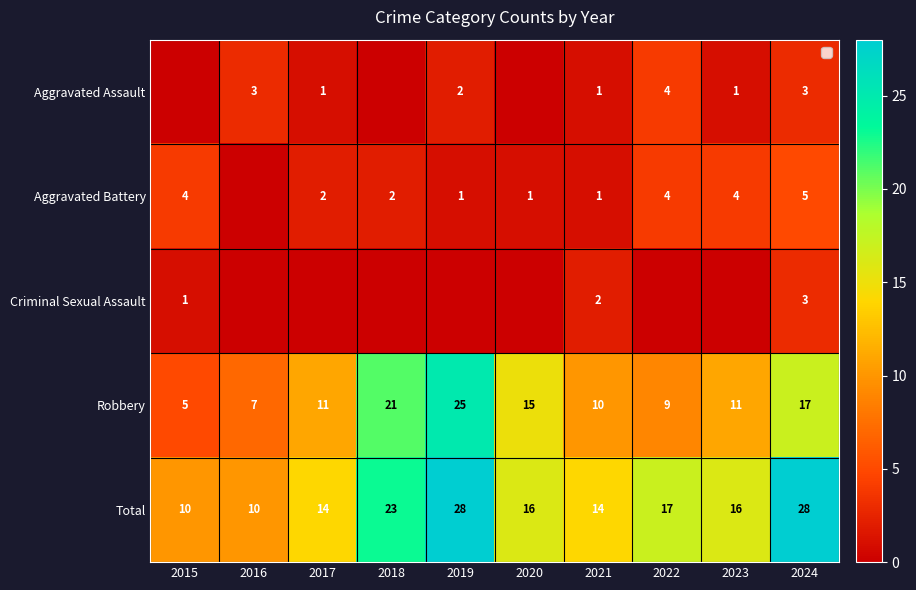

True or false: Total has a value of 27 at 2020.

False